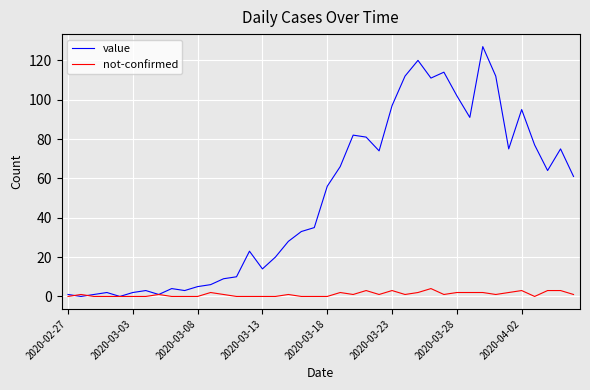

Which series has the largest range (max minus min)?

value